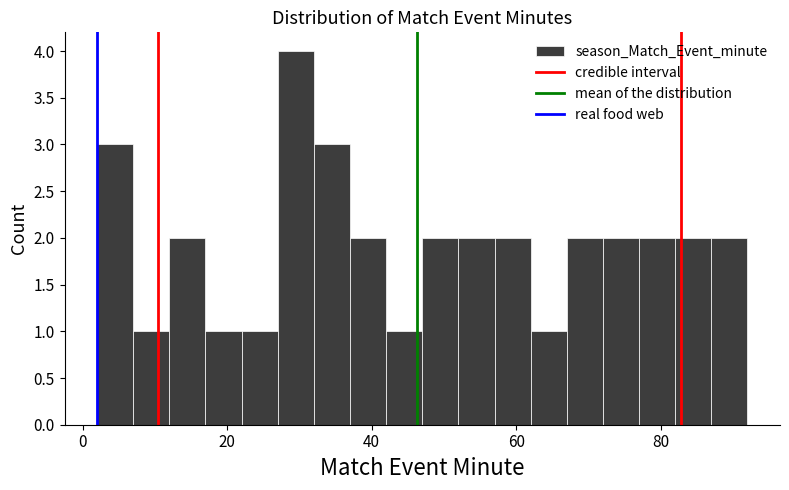

Read against the x-axis, roughly where is the centre of the tallest bar?

30